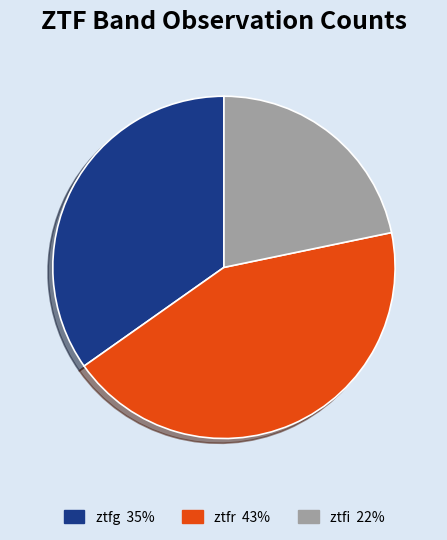

Is the sum of ztfi and ztfg greater than half?

Yes